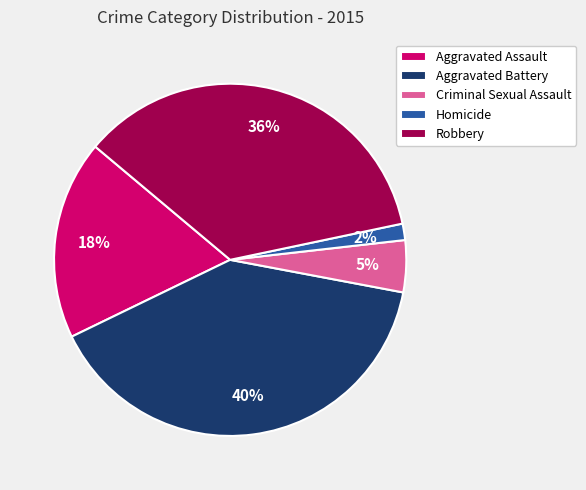

To the nearest percent, what is the combined percentage of Homicide and Aggravated Assault?

20%